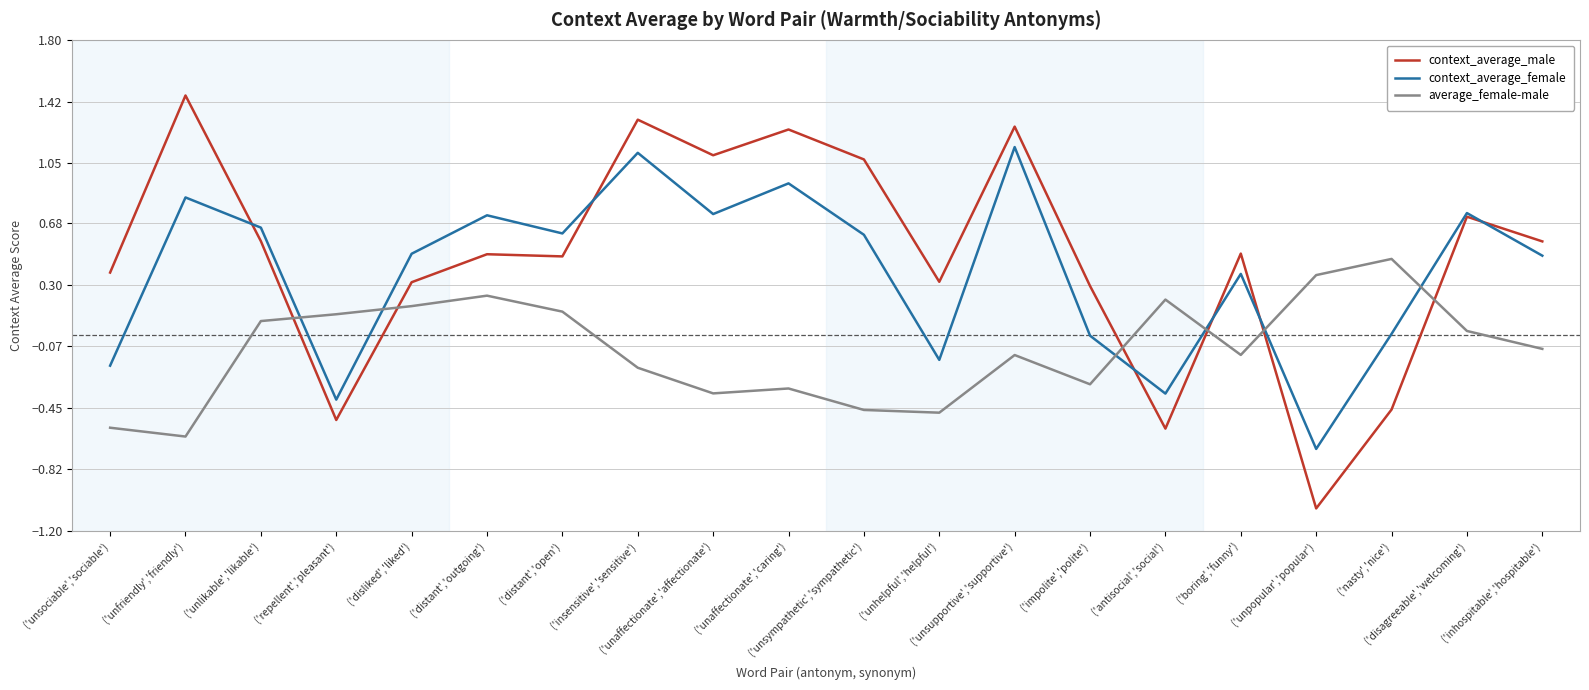

What is the total value across all series at ('distant','open')?

1.2